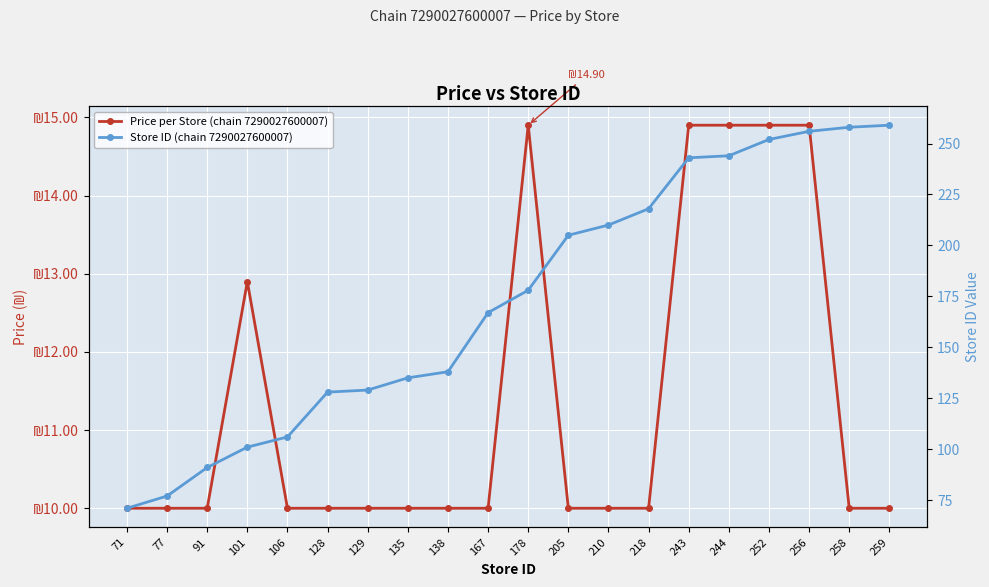

What are all the series names shown in the legend?

Price per Store (chain 7290027600007), Store ID (chain 7290027600007)